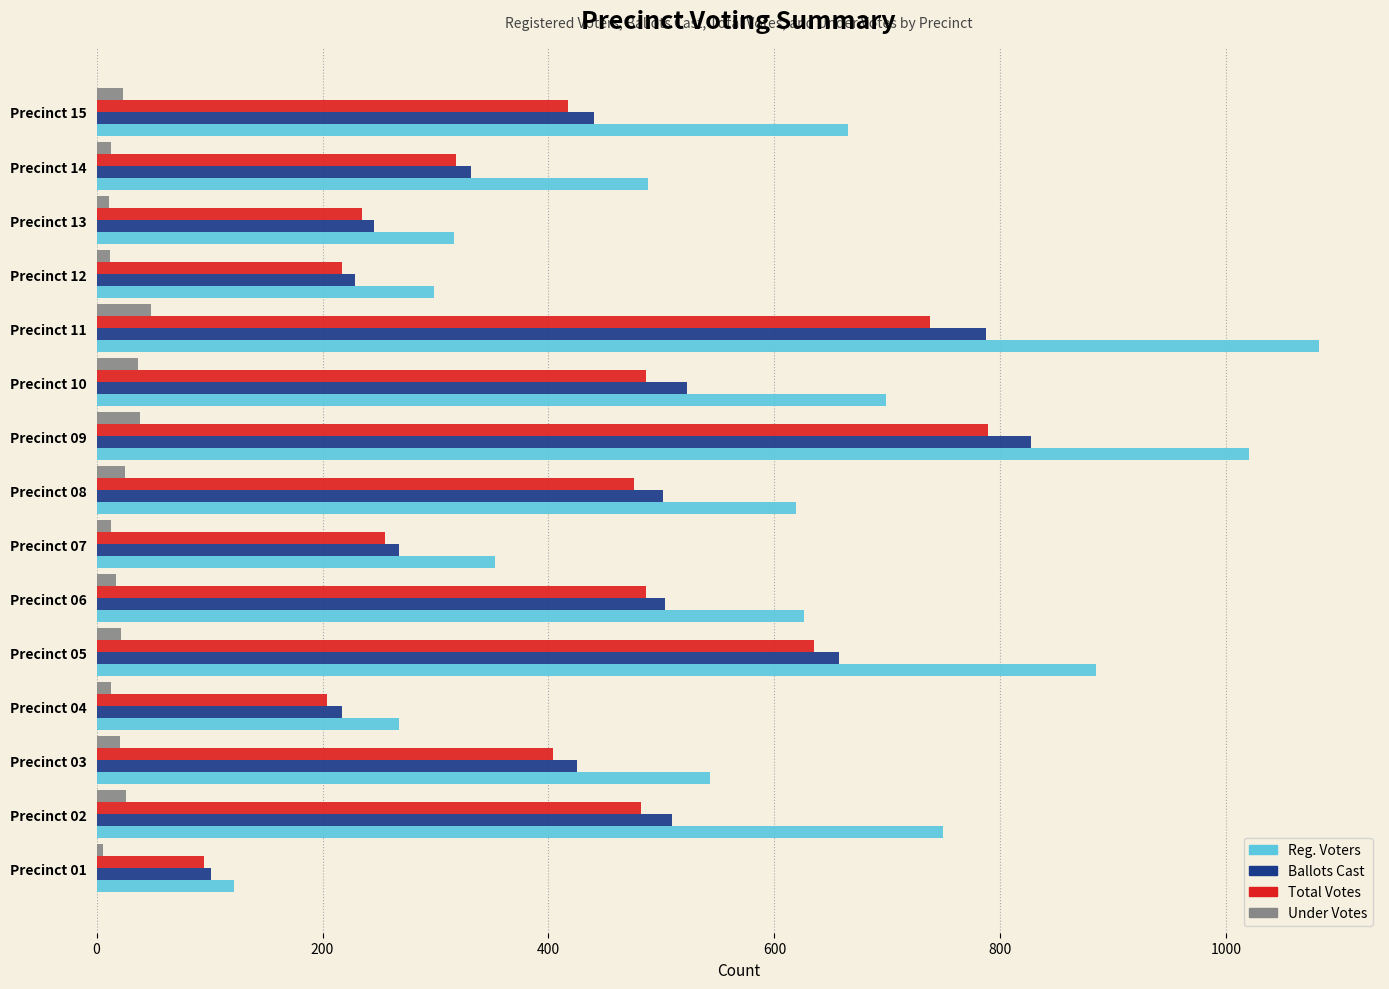

What is the average value of the Reg. Voters series?

582